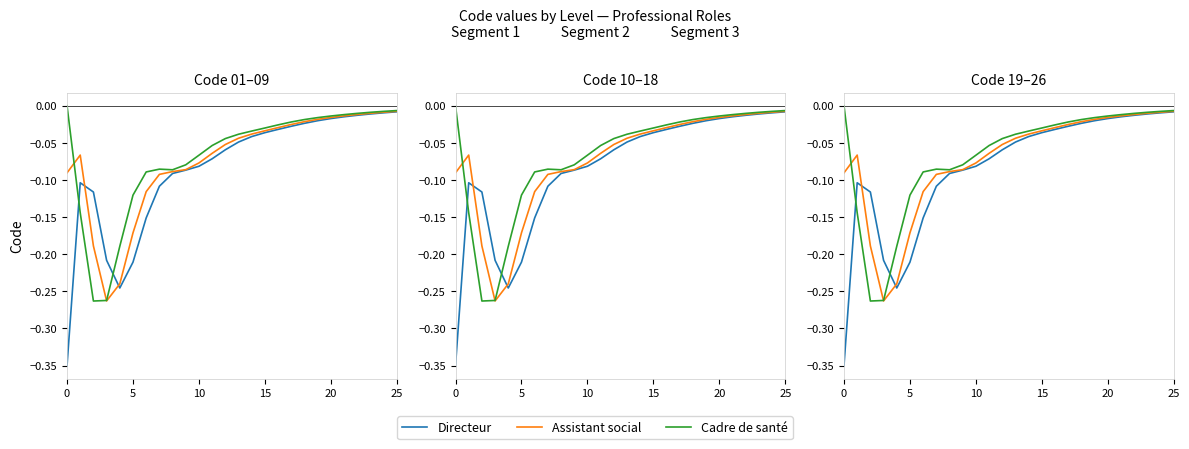

How many times do Assistant social and Cadre de santé cross each other?

2